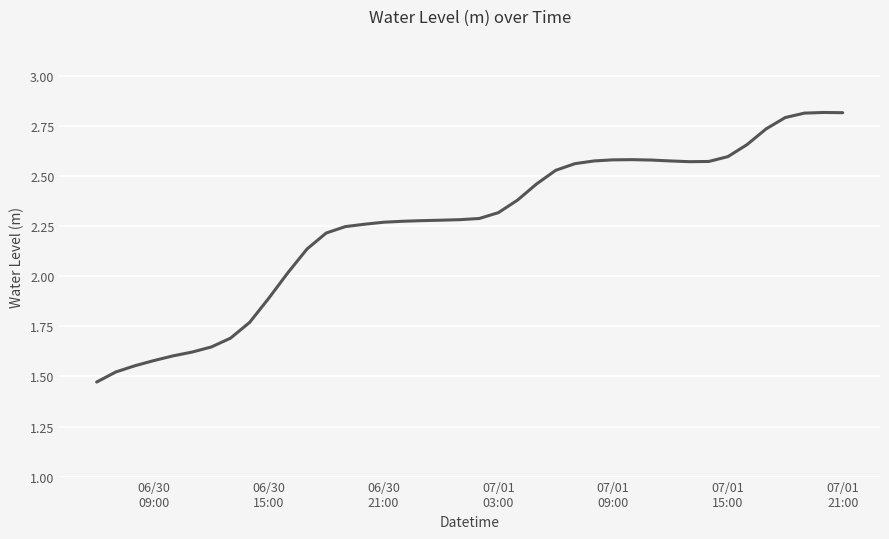

Count the number of categories in the chart.

40